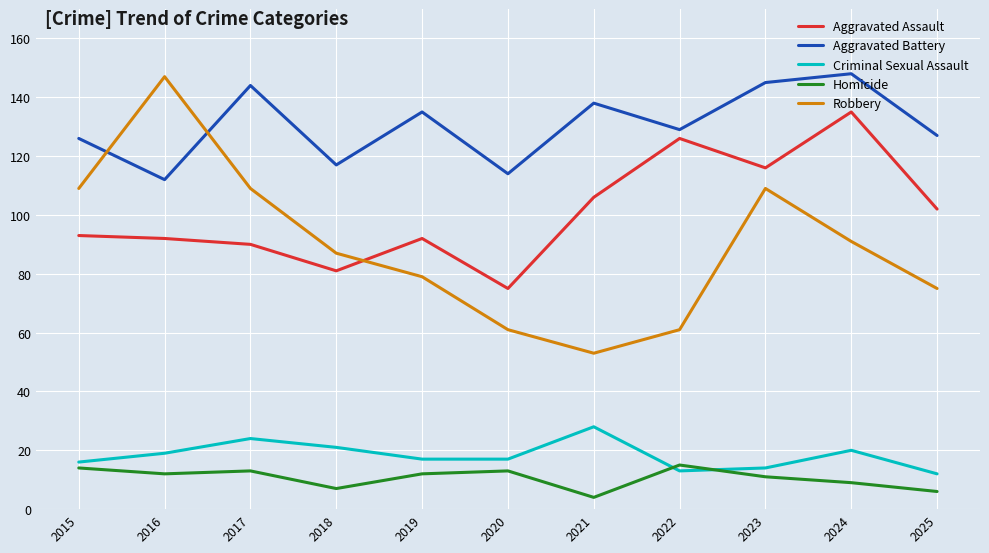

Does the chart display data point markers on the line(s)?

No